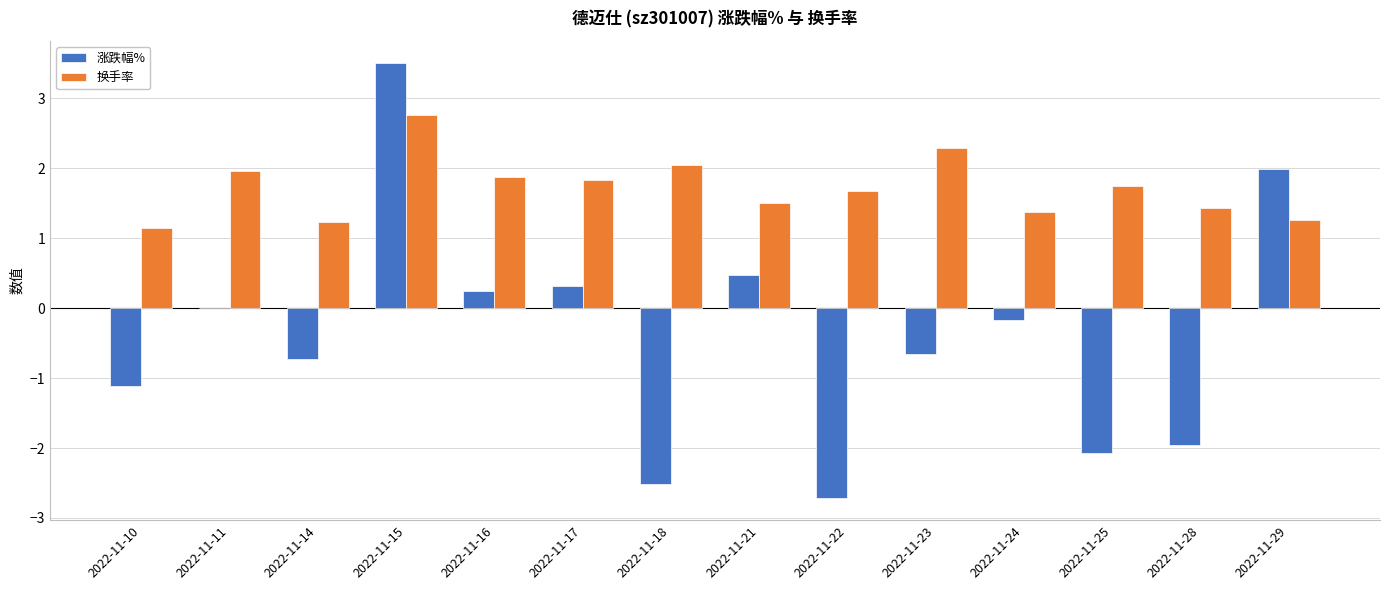

What is the average value of the 换手率 series?

1.7